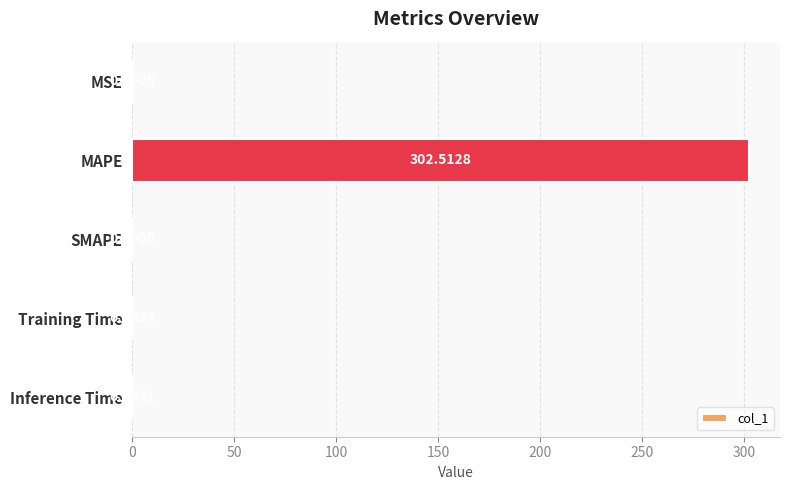

Which has a higher value, Inference Time or MSE?

MSE